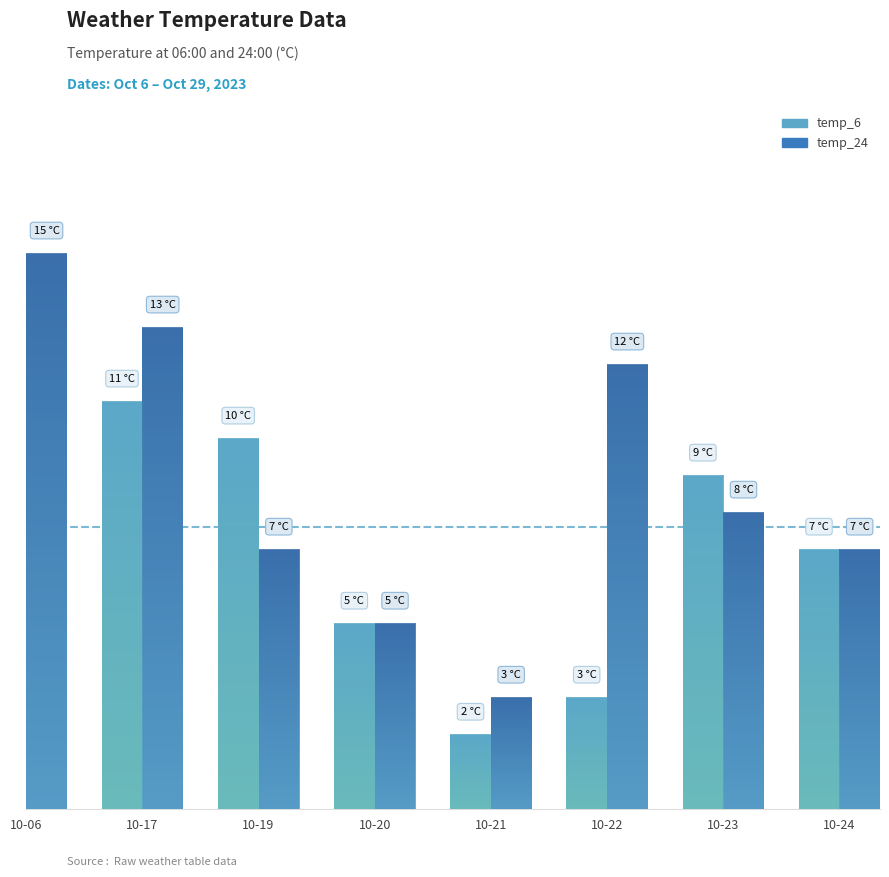

Is the value of temp_6 at 10-17 greater than the value of temp_24 at 10-19?

Yes